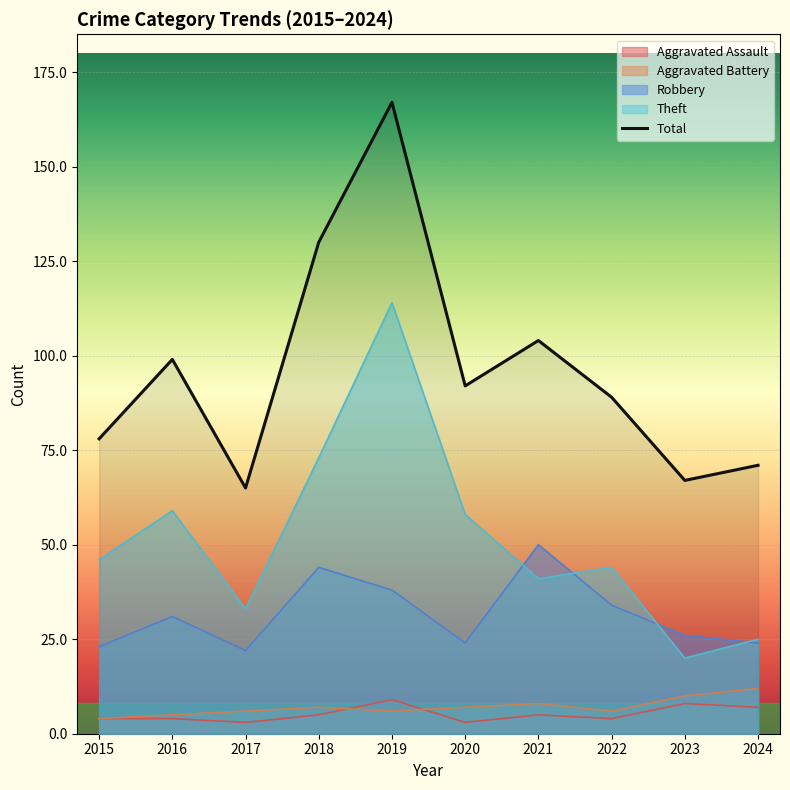

How many categories are shown in the chart?

10